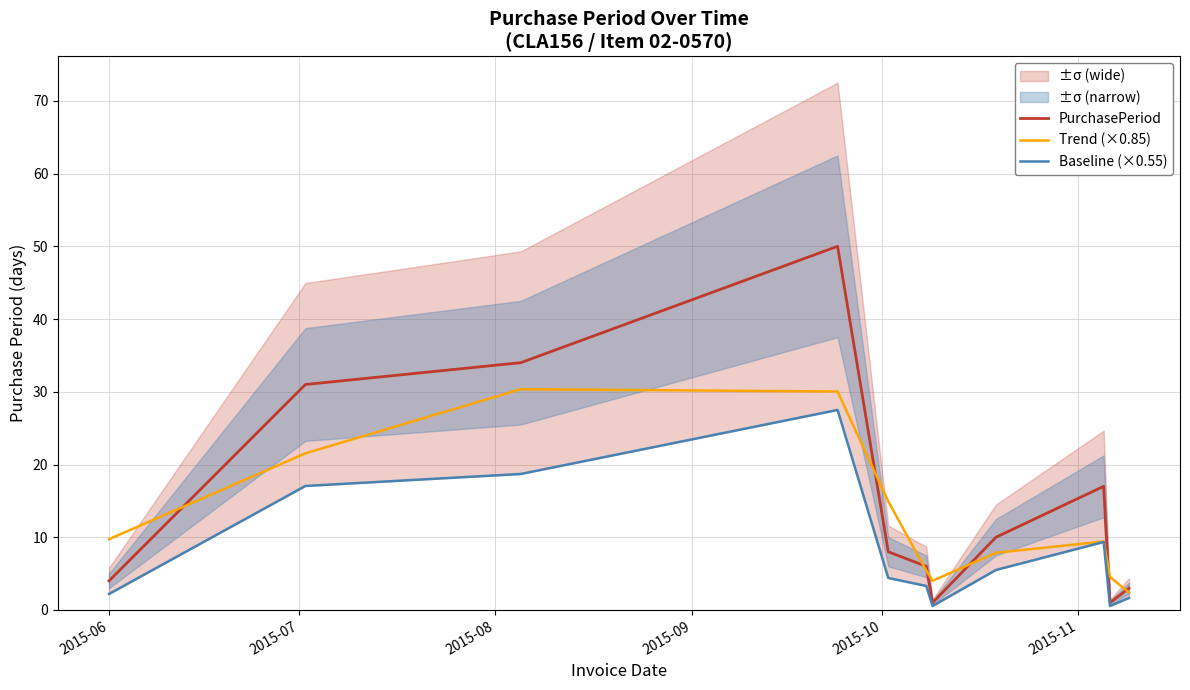

What is the sum of all Trend (×0.85) values?

140.3